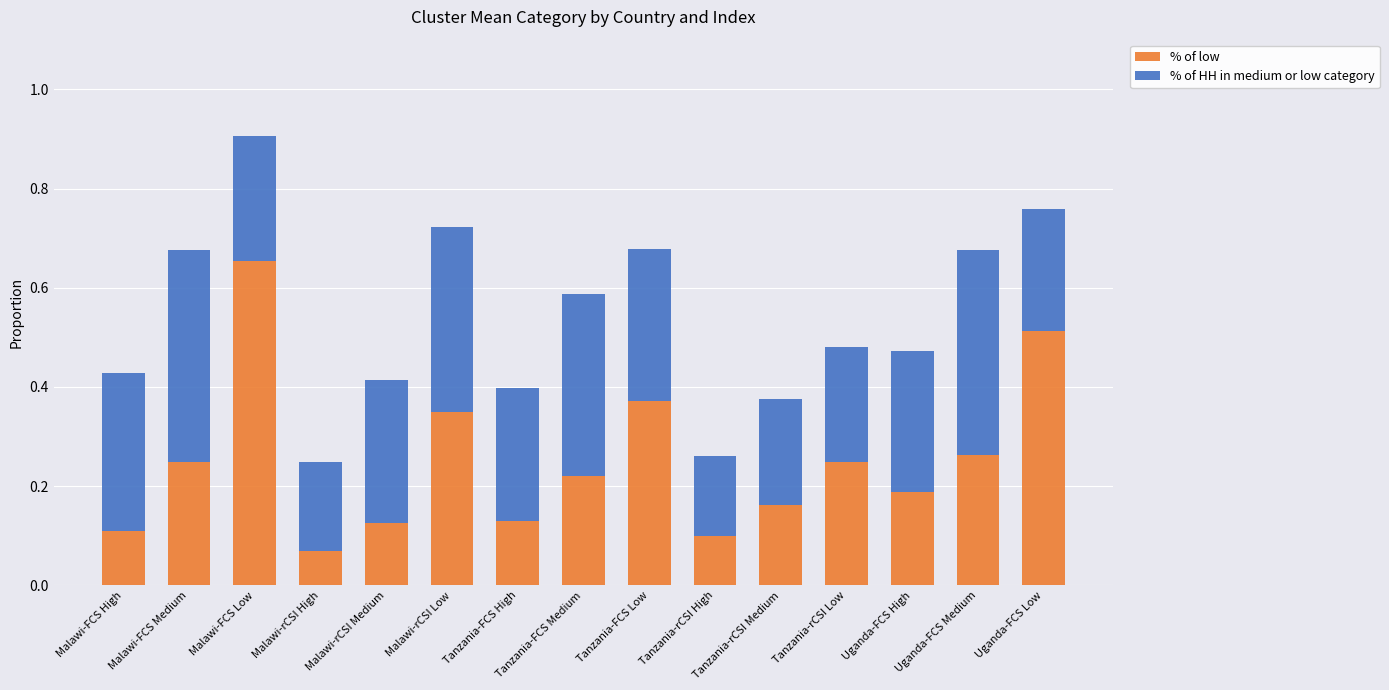

What is the sum of all % of low values?

3.8